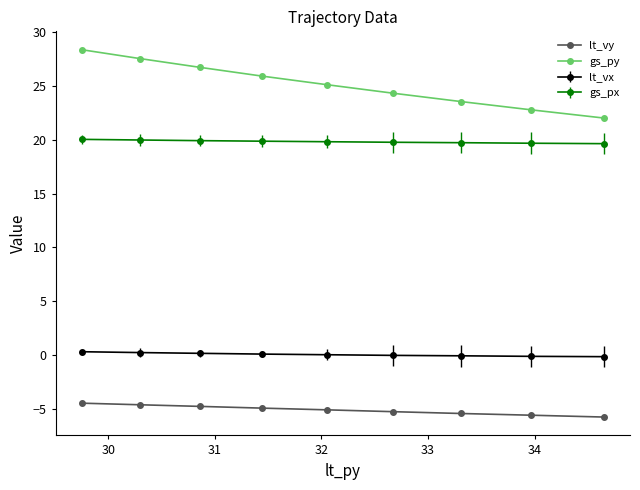

List the series in order of their overall mean, lowest first.

lt_vy, lt_vx, gs_px, gs_py